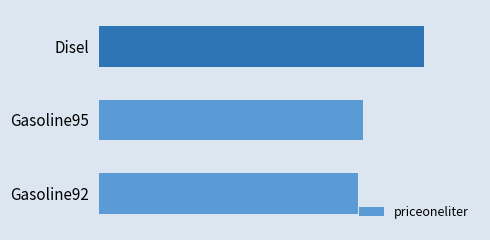

How many series are shown in this chart?

1